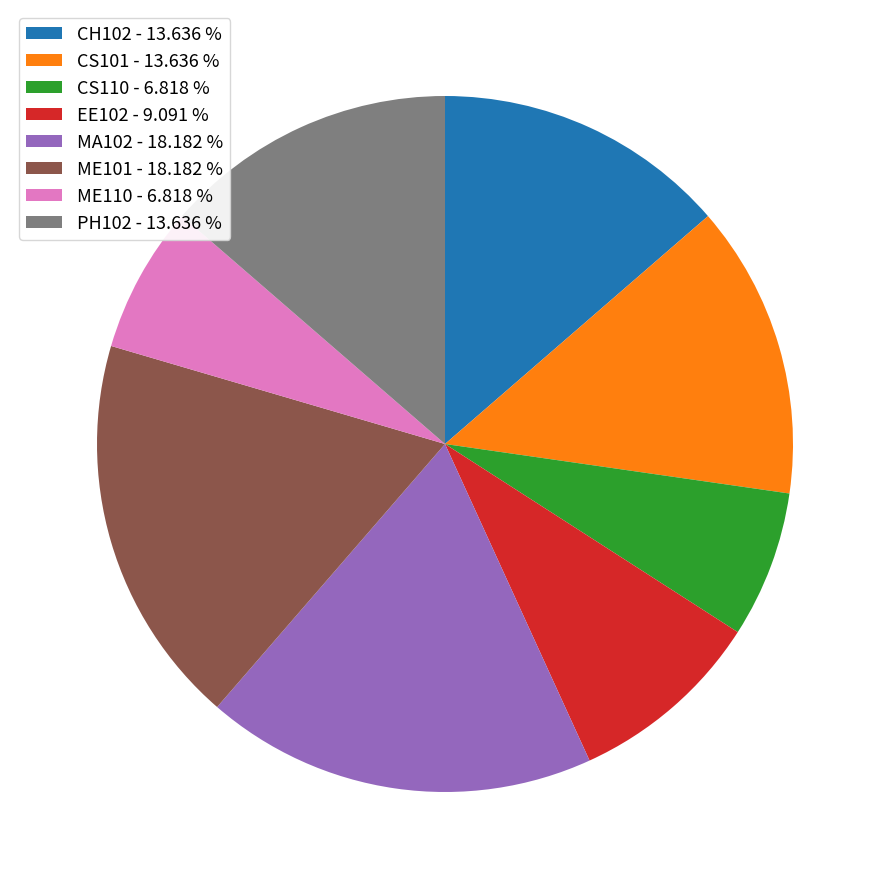

Do CH102 - 13.636 % and ME110 - 6.818 % together represent more than half of the pie?

No